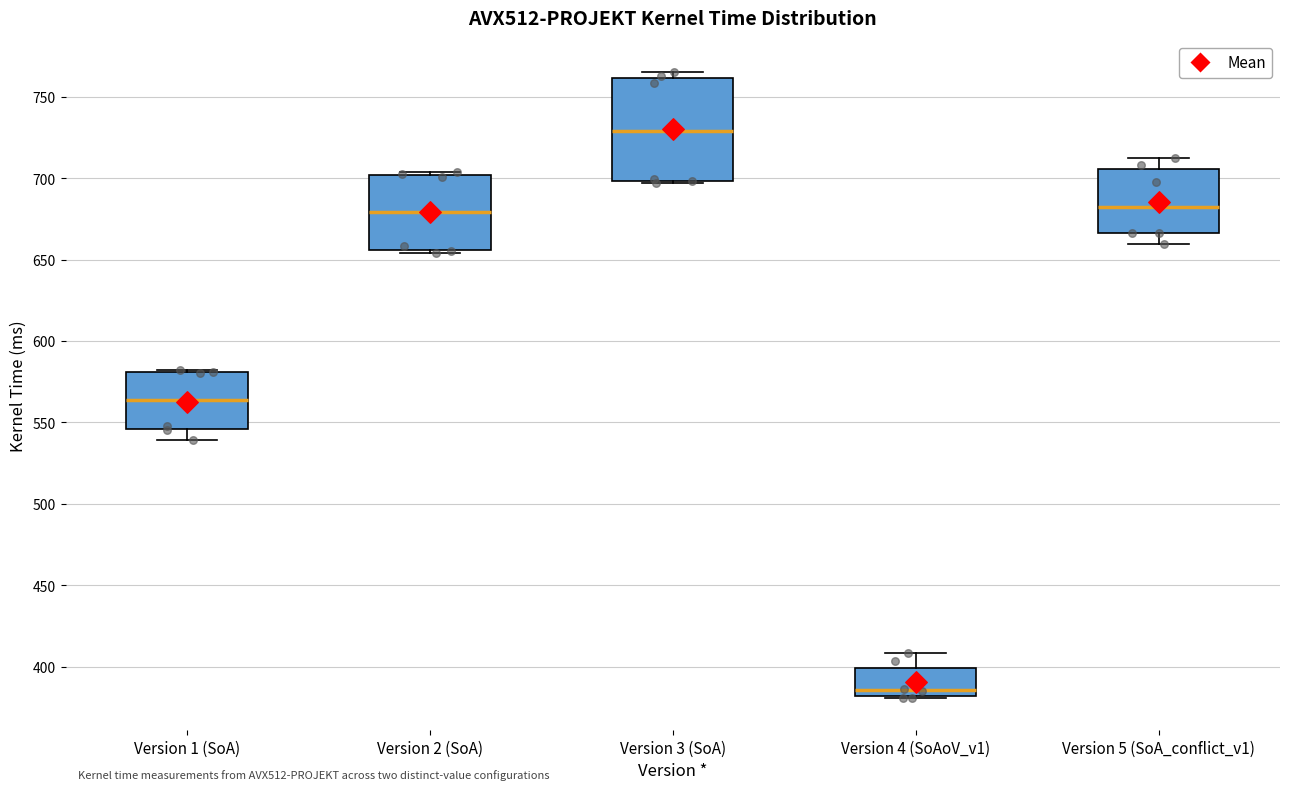

Where is the lower edge of the box for Version 4 (SoAoV_v1) on the y-axis? The values are not printed on the chart, so give them approximately, as read against the axis.

380